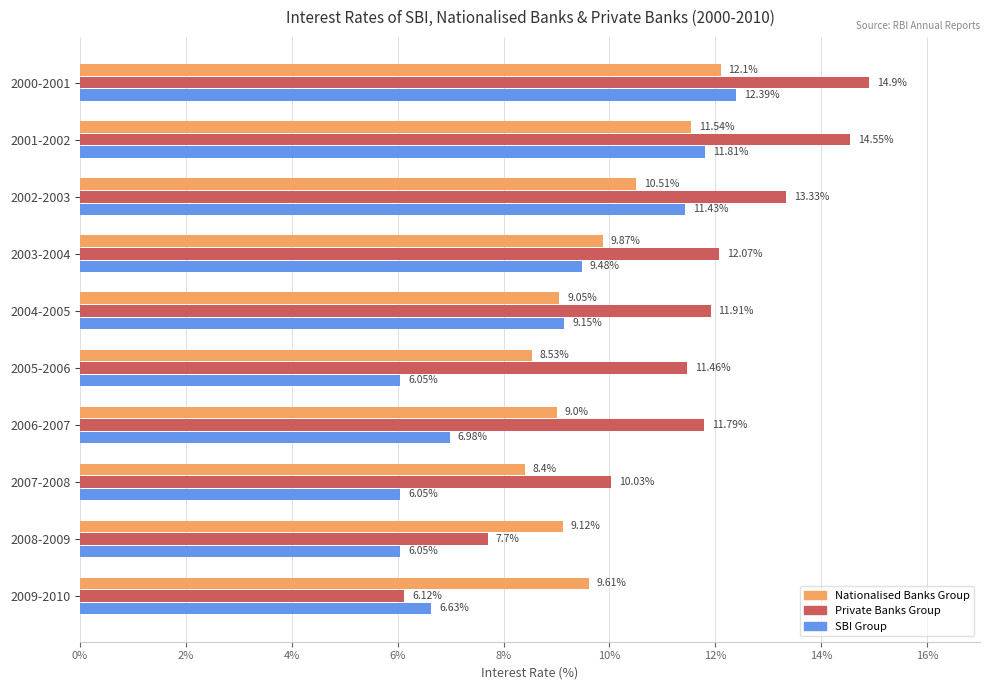

Rank the series by their average value, from lowest to highest.

SBI Group, Nationalised Banks Group, Private Banks Group